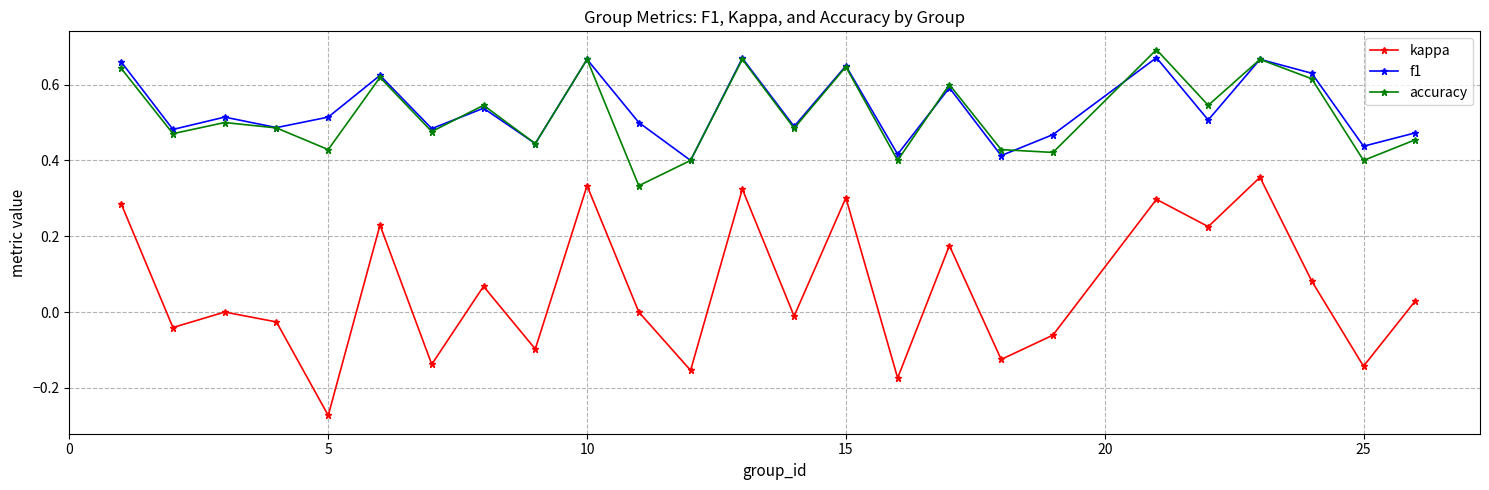

Which series has the widest spread of values?

kappa